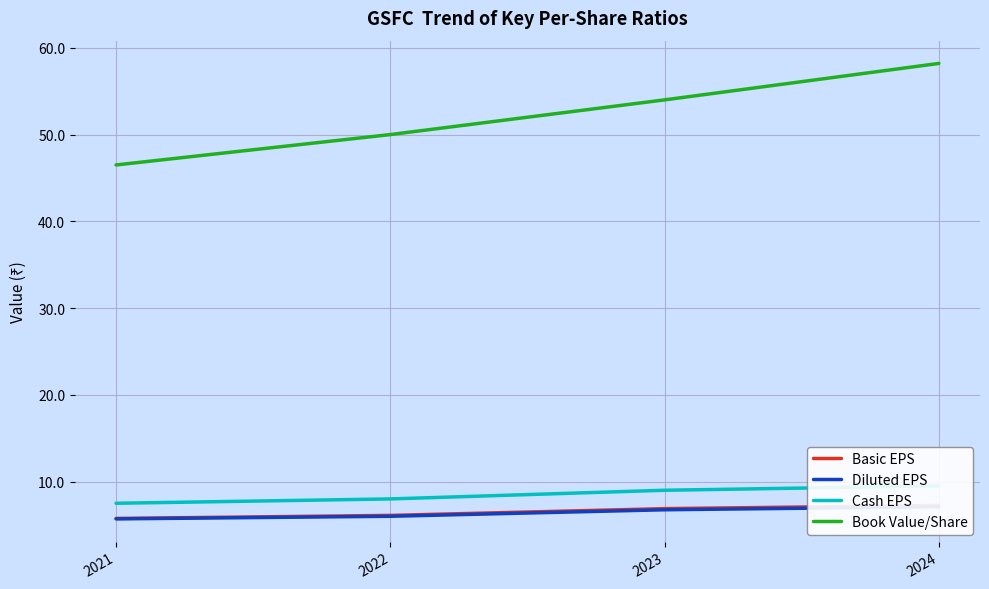

Which category has the highest value in the Cash EPS series?

2024